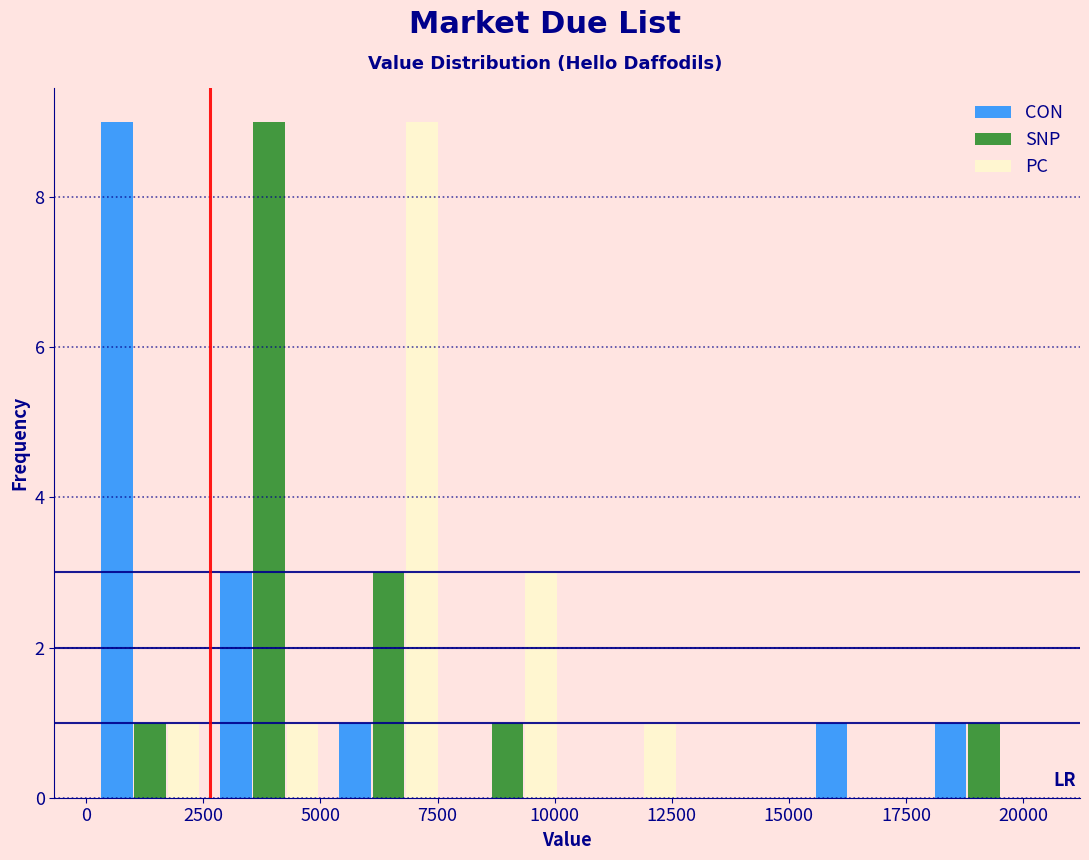

Reading left to right, transcribe this chart: for each range on the x-axis, give the height of each series' bar. Neither the bar edges nor the heights are printed on the chart, so give them approximately, as read against the axes.

0 to 2500: CON=9	SNP=1	PC=1
2500 to 5000: CON=3	SNP=9	PC=1
5000 to 7500: CON=1	SNP=3	PC=9
7500 to 10500: CON=0	SNP=1	PC=3
10500 to 13000: CON=0	SNP=0	PC=1
13000 to 15500: CON=0	SNP=0	PC=0
15500 to 18000: CON=1	SNP=0	PC=0
18000 to 20500: CON=1	SNP=1	PC=0